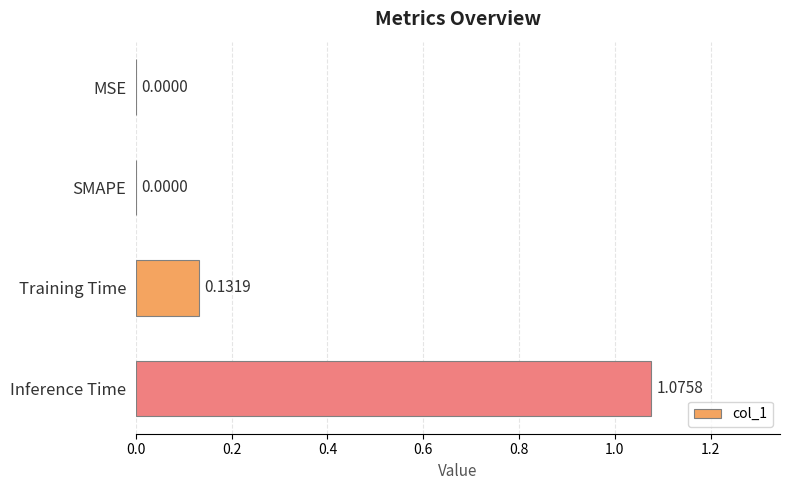

What is the sum of all values?

1.2